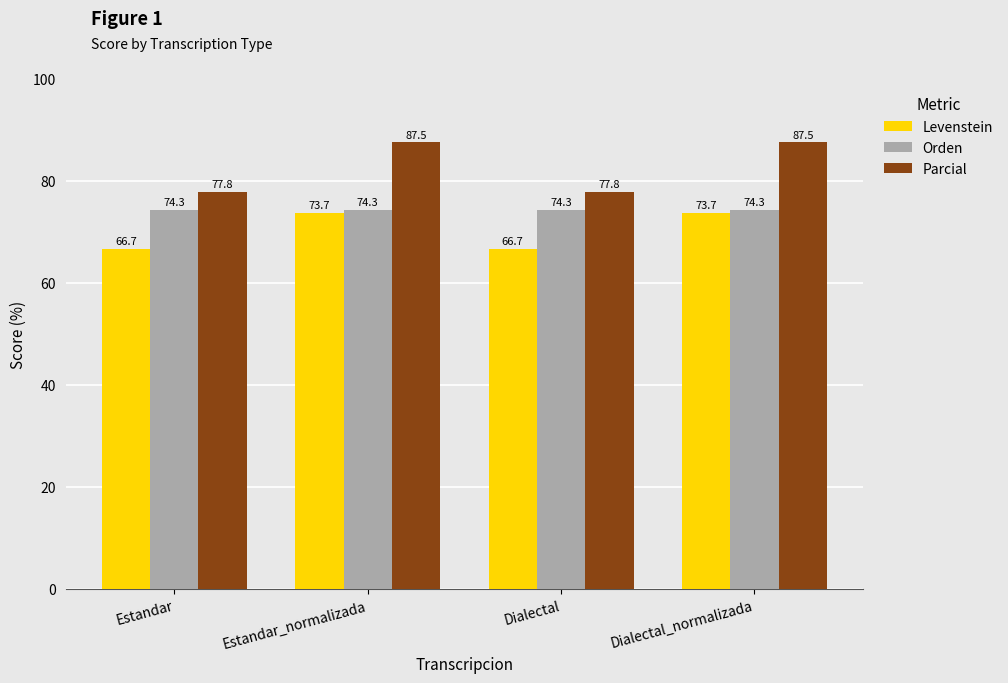

What is the label of the 1st bar from the right?

Dialectal_normalizada